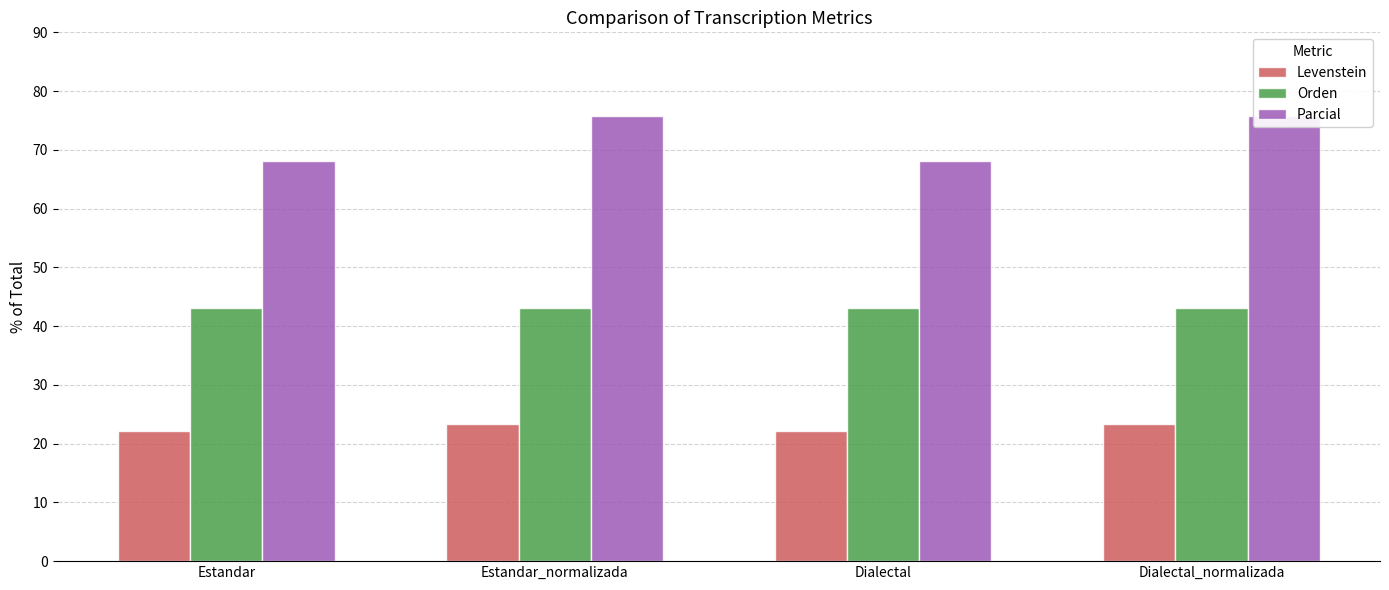

What is the average value of the Parcial series?

71.9